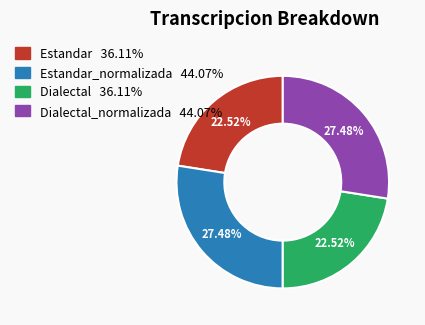

Is there a majority slice in this chart?

No